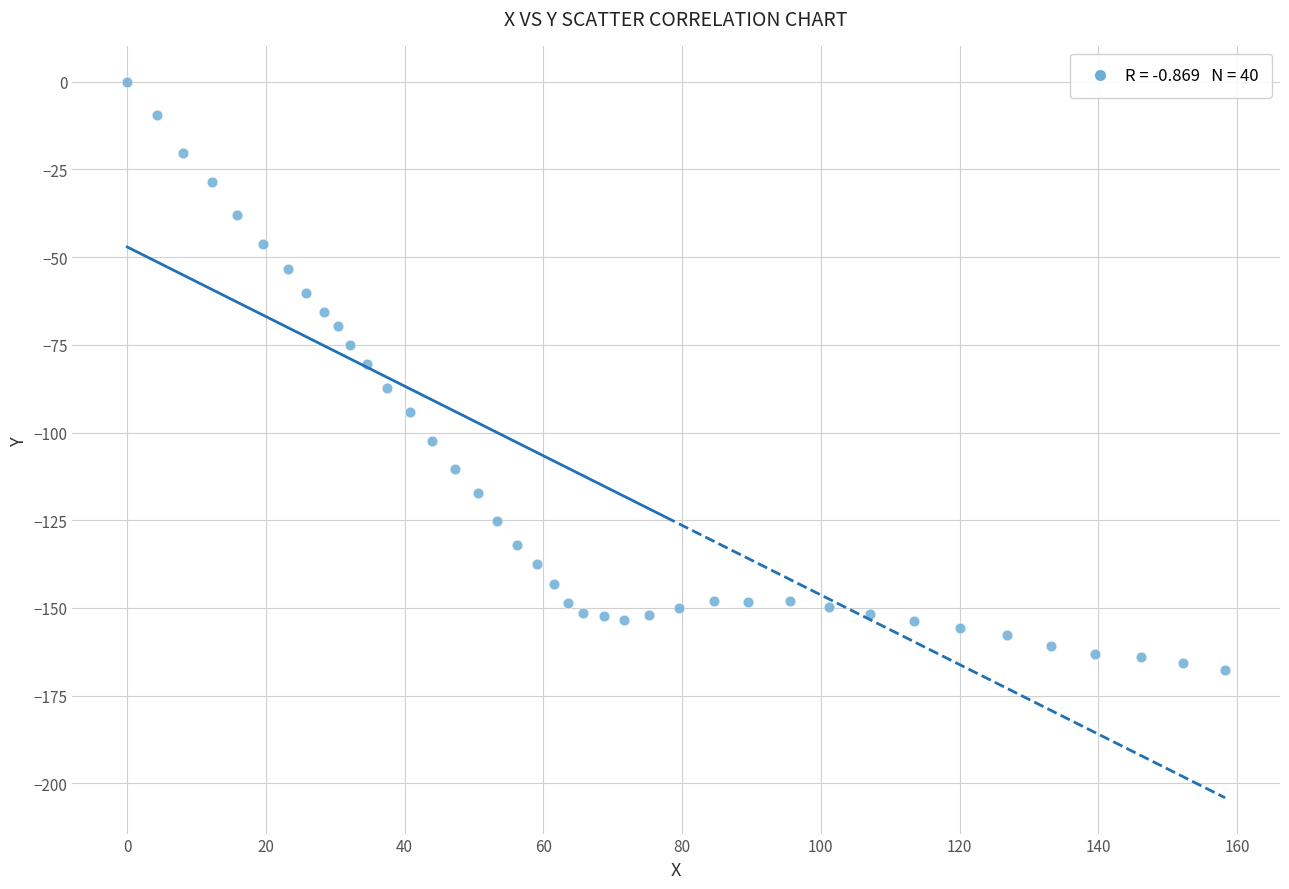

What is the range of Y values (max minus min)?

167.7